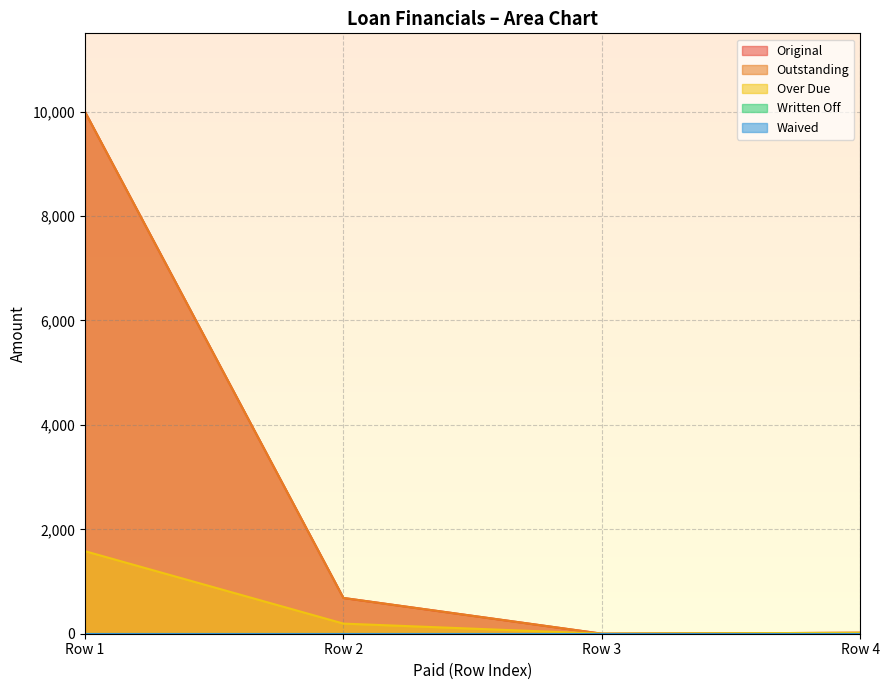

Reading left to right, what are all the values shown in this chart?

Original: 10000.0	685.1	0.0	17.8
Outstanding: 10000.0	685.1	0.0	17.8
Over Due: 1581.5	194.0	0.0	17.8